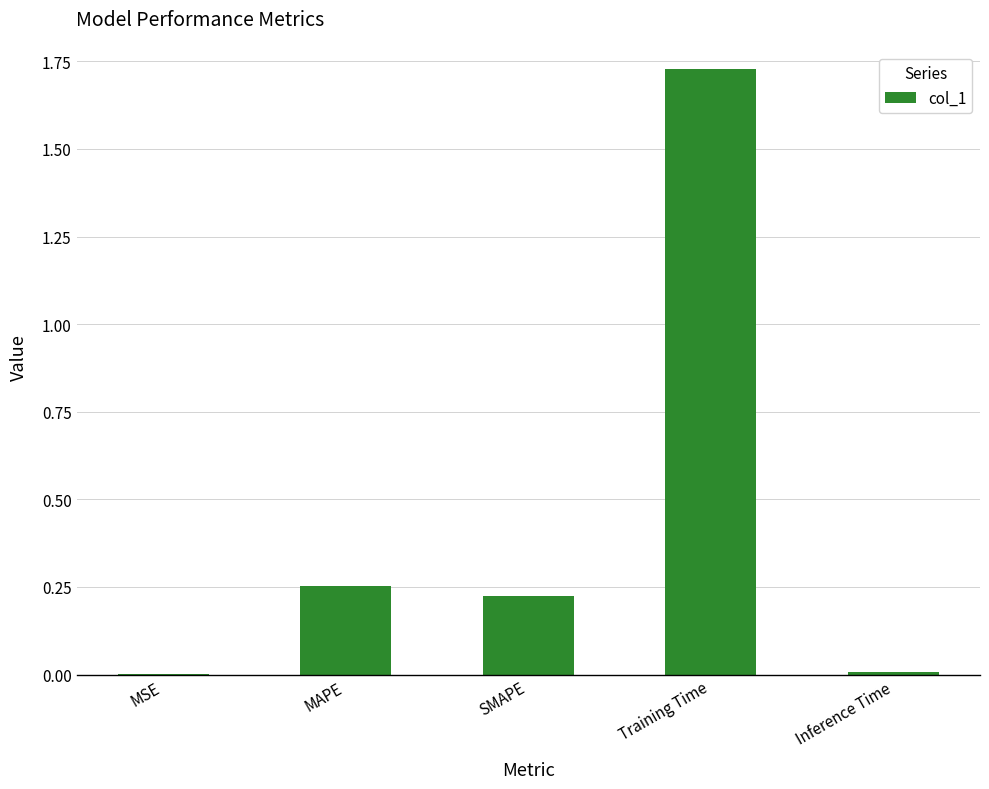

Which category has the highest value across all series?

Training Time